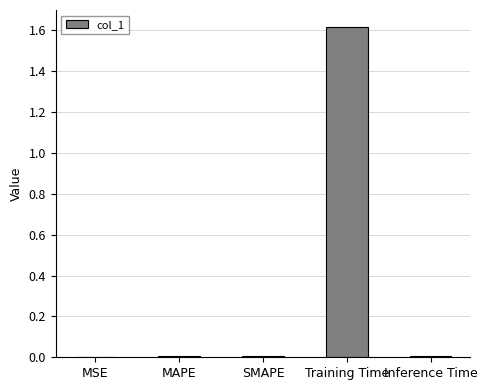

At which category does the chart reach its peak across all series?

Training Time